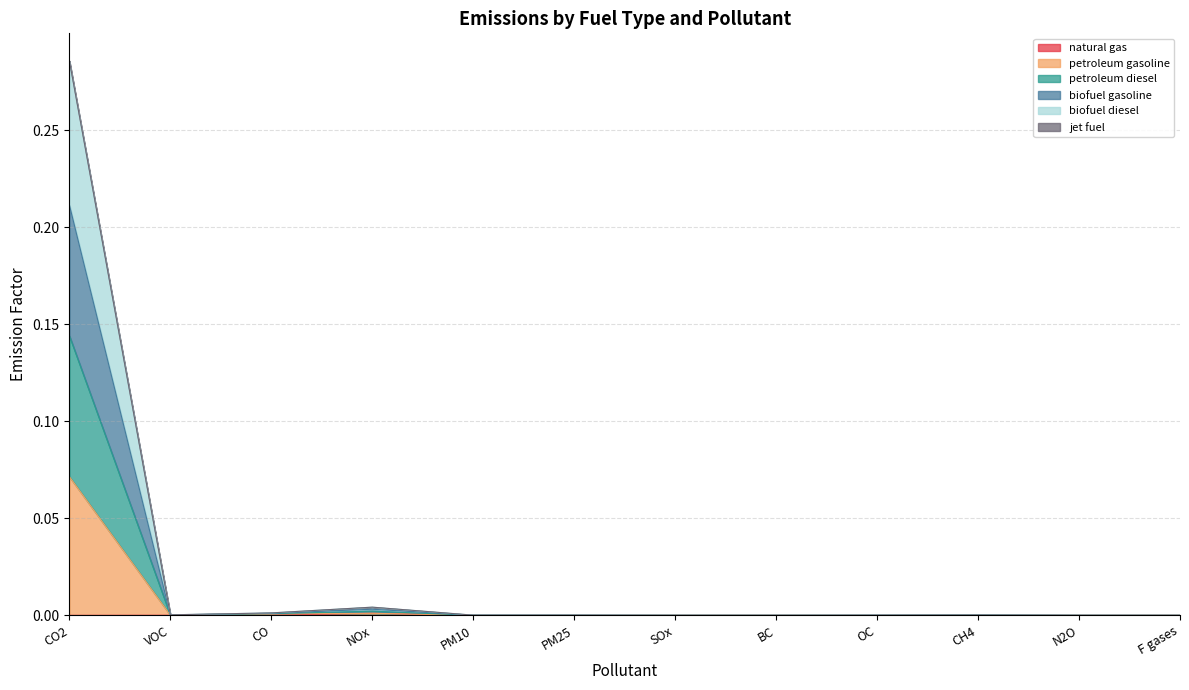

Is the value of biofuel diesel at PM10 greater than the value of petroleum gasoline at CO2?

No